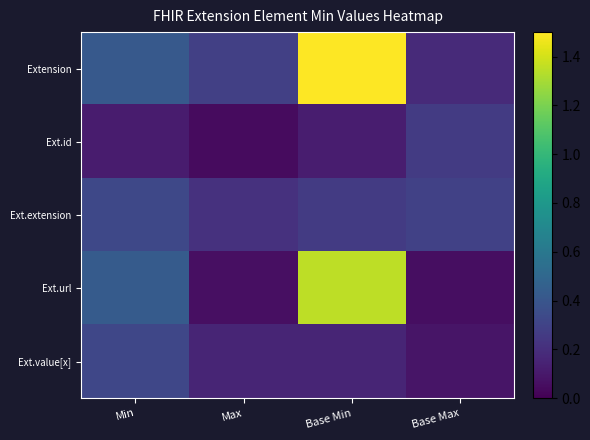

Between Base Max and Min, which is larger?

Min